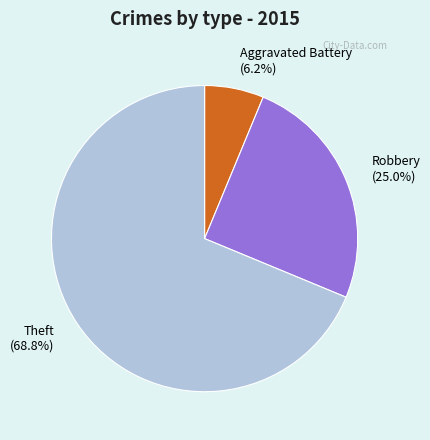

What is the largest slice in the pie chart?

Theft (68.8%)